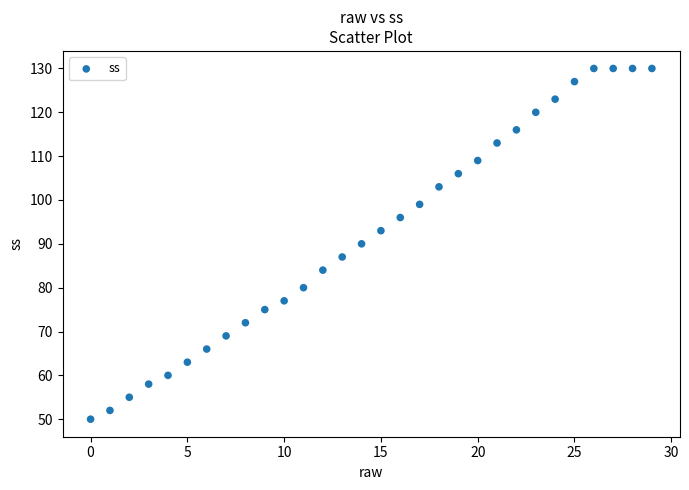

What is the range of Y values (max minus min)?

80